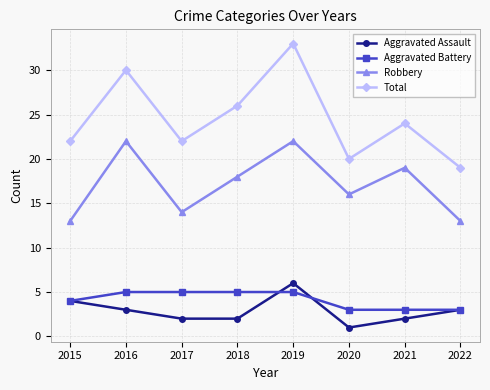

What is the lowest value of the Aggravated Battery series?

3